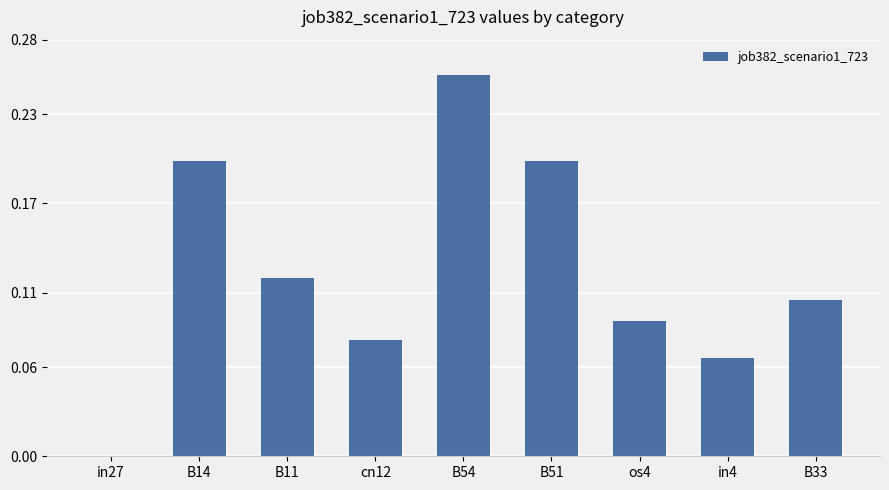

At which category does the chart reach its peak across all series?

B54